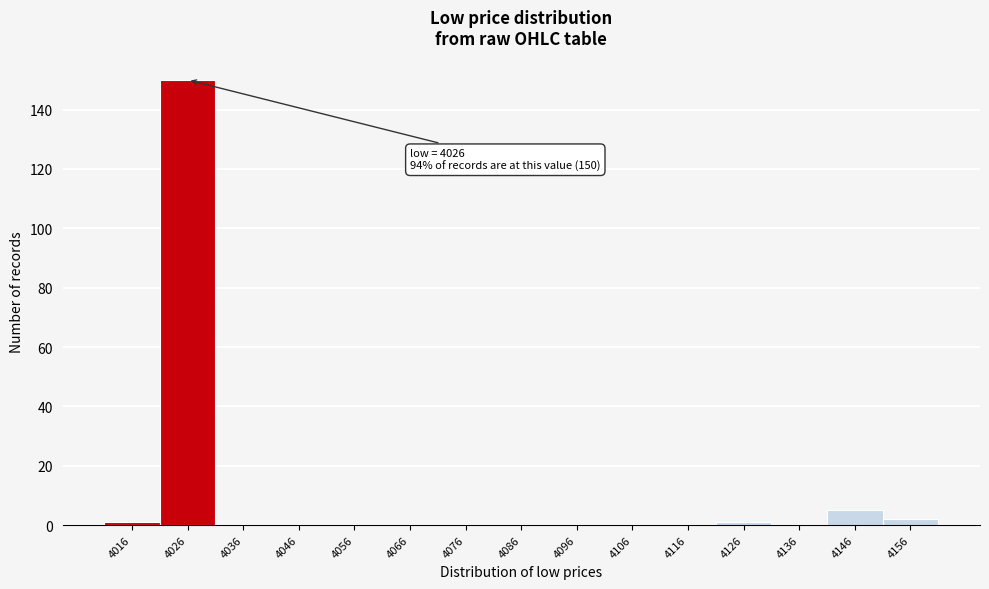

Reading left to right, list all the values displayed in this chart.

4016=1	4026=150	4036=0	4046=0	4056=0	4066=0	4076=0	4086=0	4096=0	4106=0	4116=0	4126=1	4136=0	4146=5	4156=2